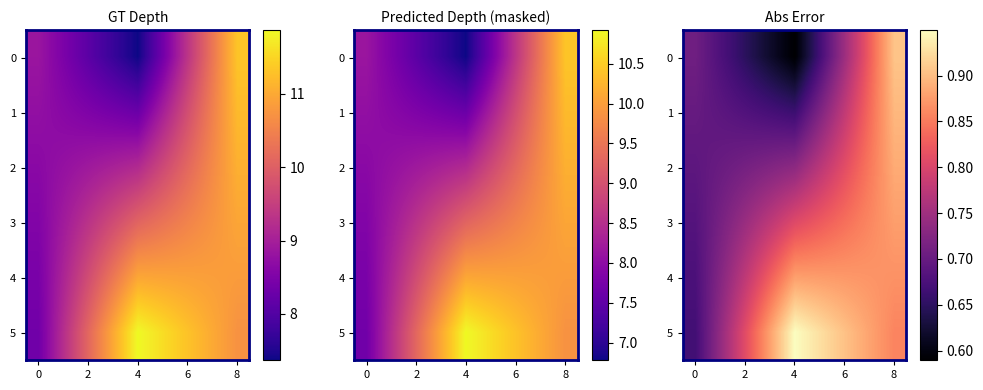

What is the approximate value of 5 at 2?

0.8